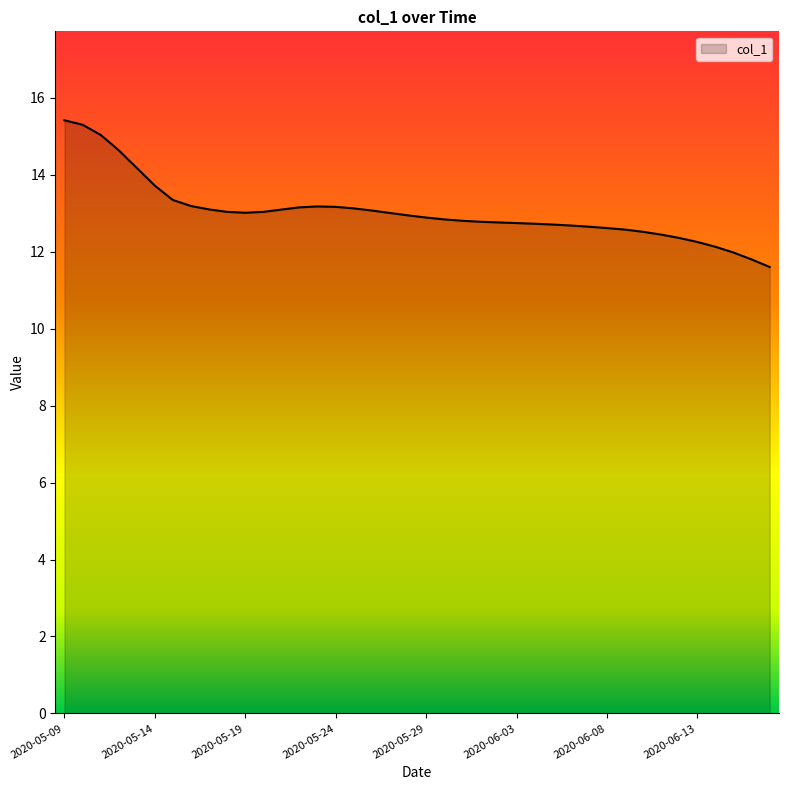

What is the sum of all values?

521.6